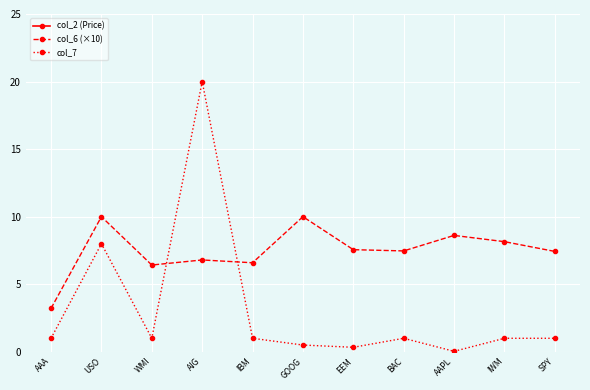

What is the difference between the col_7 values at EEM and BAC?

0.7